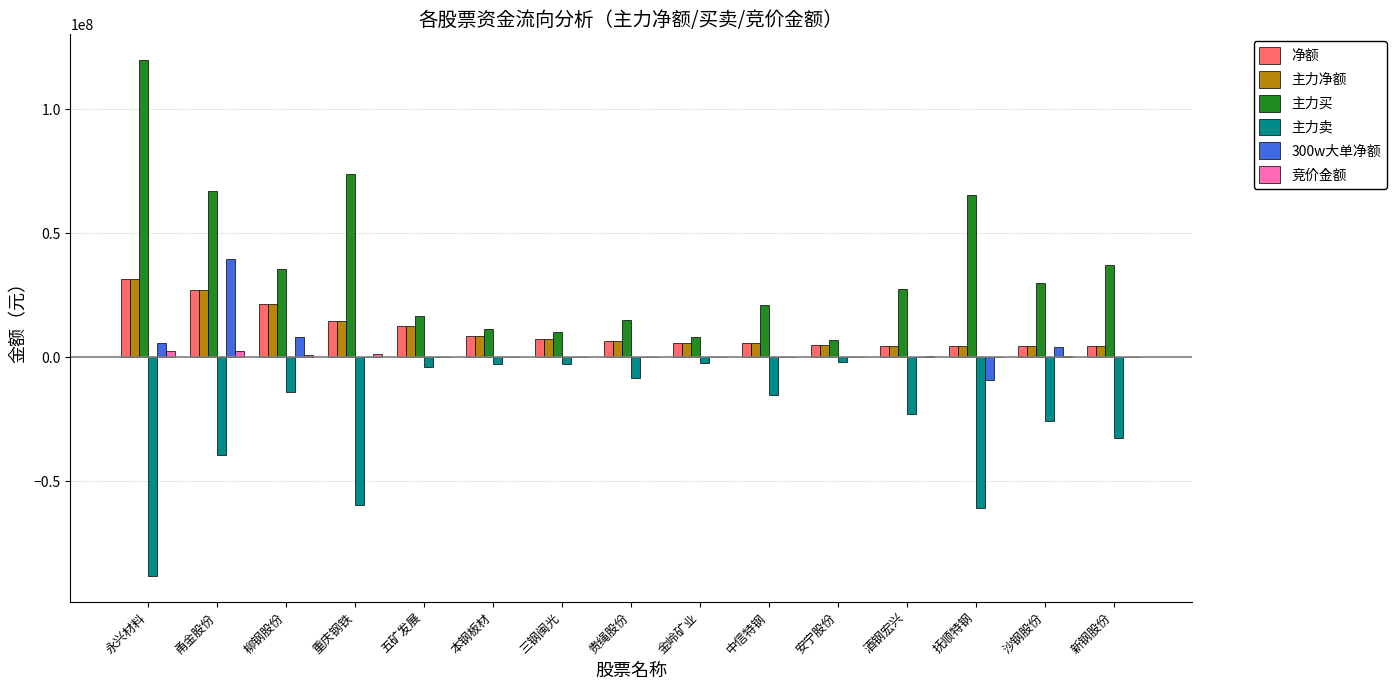

Are the bars horizontal?

No